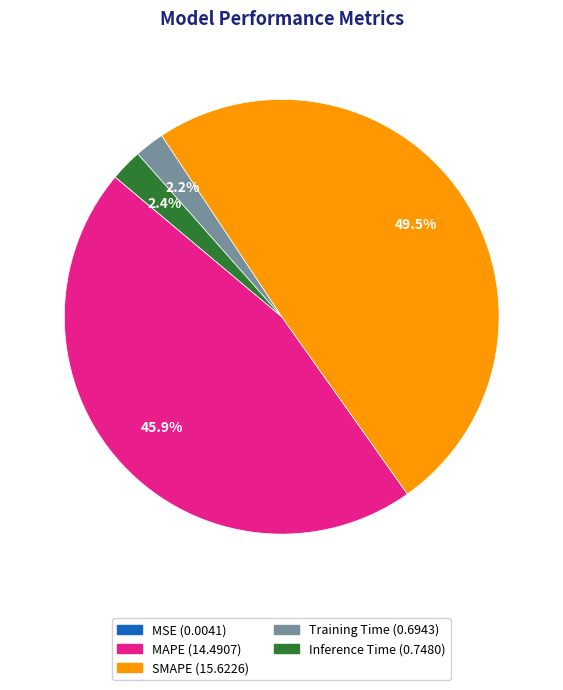

Which slice is the largest?

SMAPE